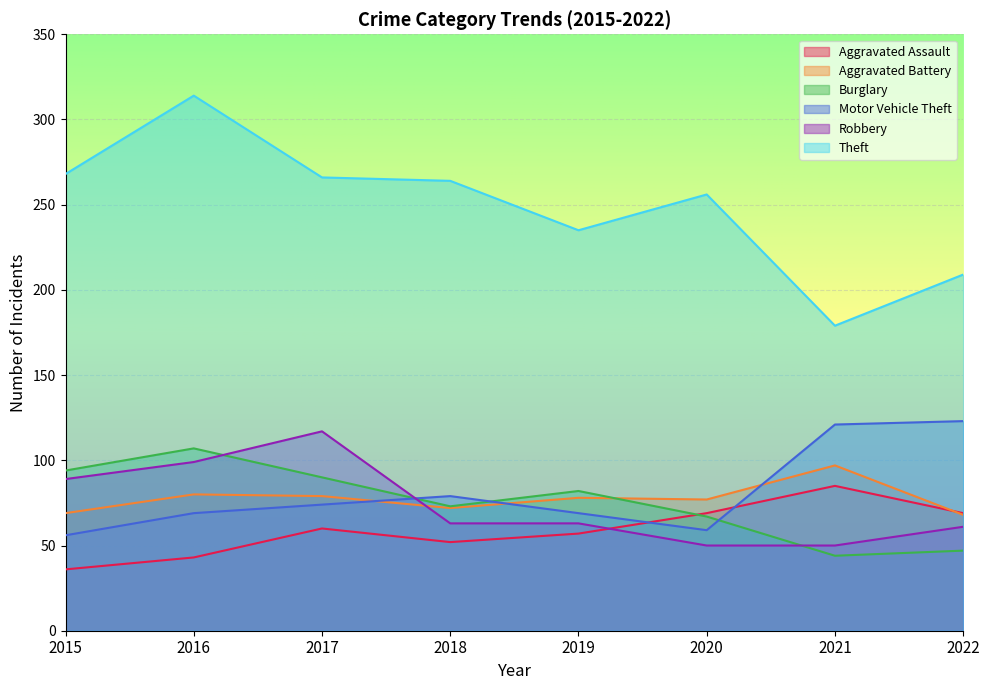

Which series has the largest total across all categories?

Theft